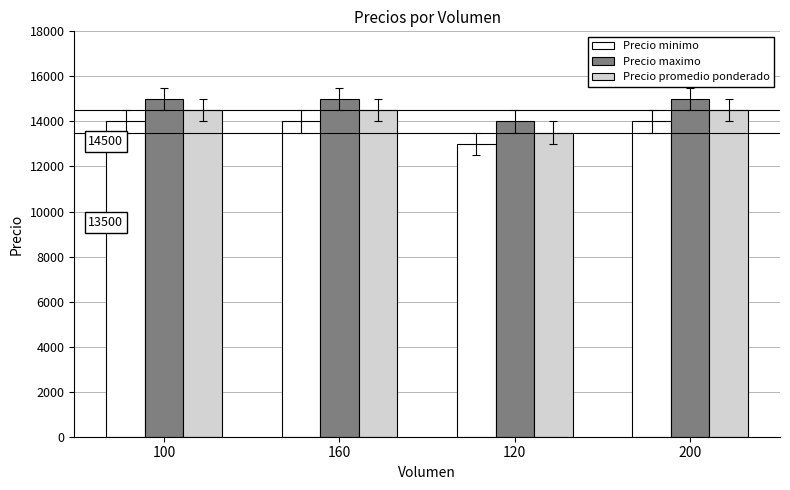

Is the value of Precio minimo at 160 greater than the value of Precio promedio ponderado at 160?

No